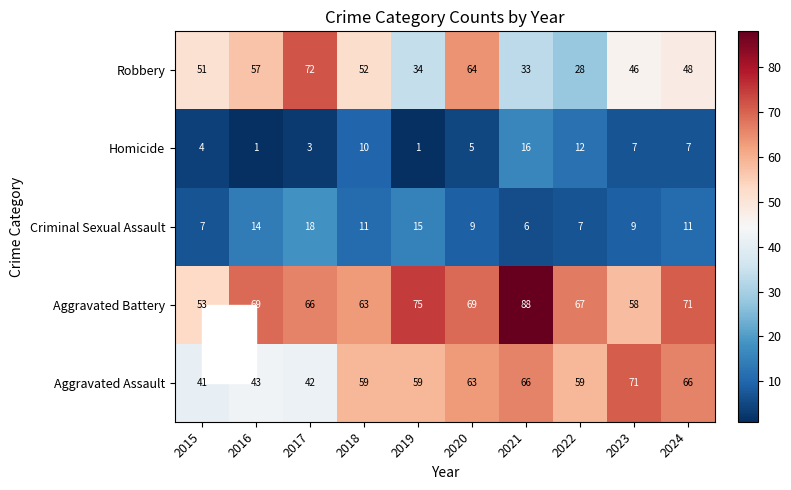

What value does the Homicide series have at 2024, to the nearest 10?

10